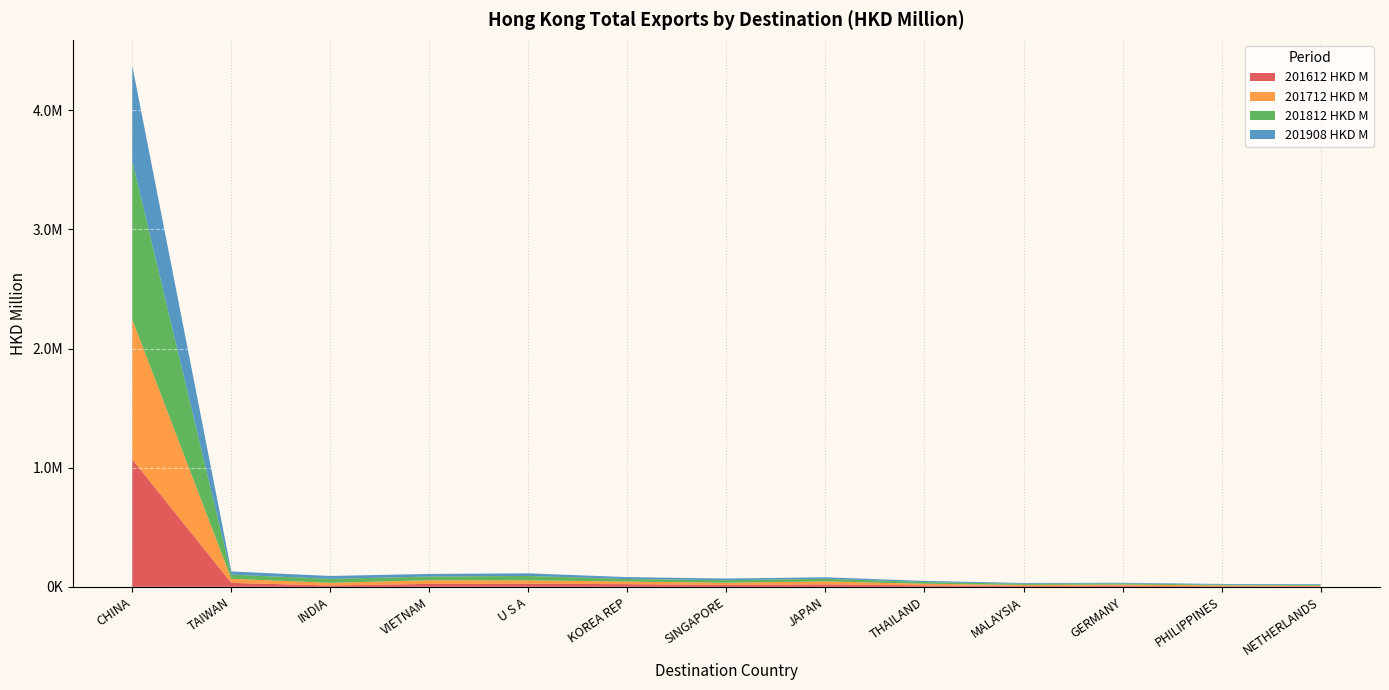

Reading right to left, extract all data points from this chart.

201612 HKD M: NETHERLANDS=3986.6	PHILIPPINES=4632.1	GERMANY=8478.2	MALAYSIA=7209.4	THAILAND=12887.3	JAPAN=20324.4	SINGAPORE=15835.1	KOREA REP=22188.8	U S A=25461.2	VIETNAM=24366.8	INDIA=11295.4	TAIWAN=32775.6	CHINA=1069445.6
201712 HKD M: NETHERLANDS=5604.0	PHILIPPINES=6718.0	GERMANY=10403.9	MALAYSIA=8399.6	THAILAND=13019.2	JAPAN=25500.5	SINGAPORE=18265.3	KOREA REP=22037.1	U S A=28771.3	VIETNAM=30420.3	INDIA=22357.1	TAIWAN=34452.9	CHINA=1175283.4
201812 HKD M: NETHERLANDS=7804.0	PHILIPPINES=7185.7	GERMANY=9595.2	MALAYSIA=10379.5	THAILAND=14341.2	JAPAN=21542.9	SINGAPORE=21371.6	KOREA REP=21426.6	U S A=36978.8	VIETNAM=31487.5	INDIA=33192.6	TAIWAN=35014.1	CHINA=1326707.6
201908 HKD M: NETHERLANDS=5360.8	PHILIPPINES=5377.8	GERMANY=5667.1	MALAYSIA=6374.0	THAILAND=9200.1	JAPAN=12833.6	SINGAPORE=13874.7	KOREA REP=15718.8	U S A=21830.7	VIETNAM=22108.2	INDIA=24206.0	TAIWAN=26726.6	CHINA=801542.7